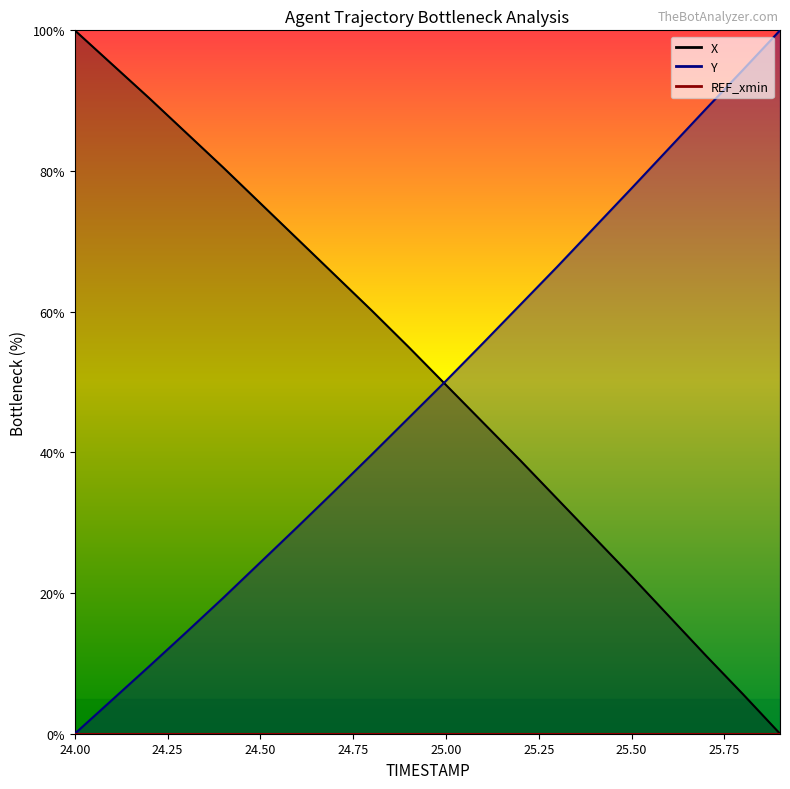

Which label corresponds to the largest value in the chart?

24.0